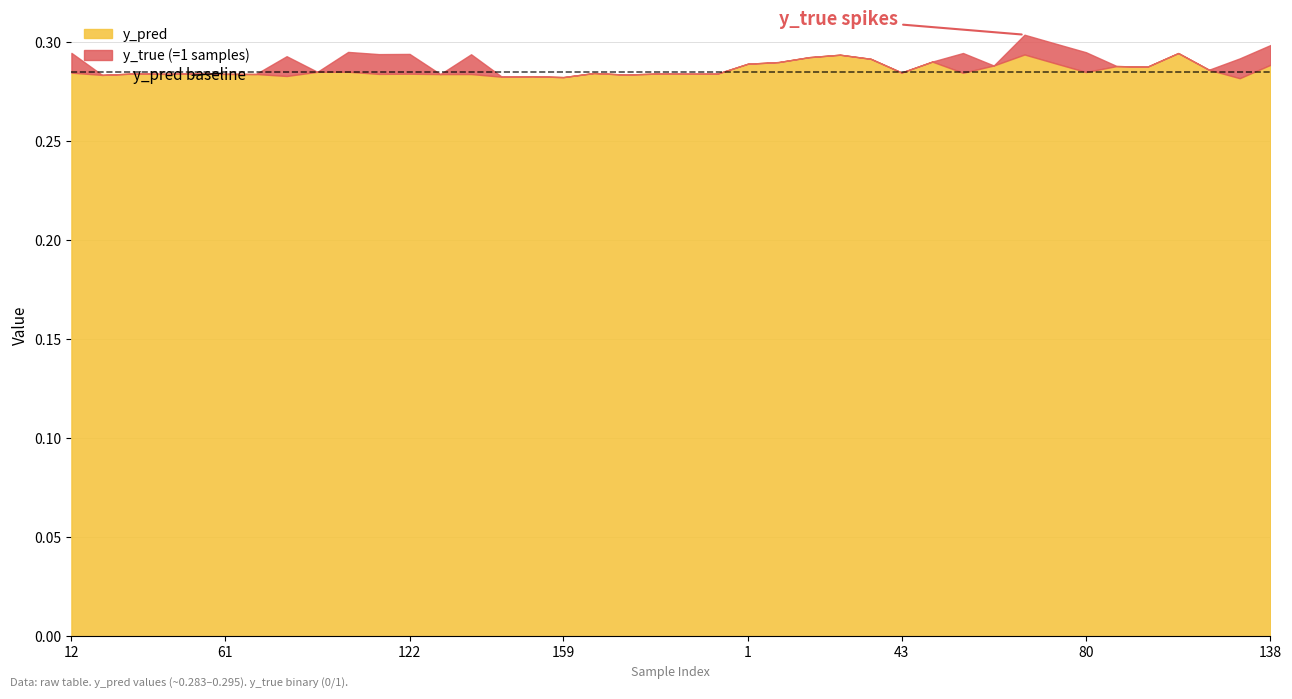

What is the maximum value for y_true?

1.0